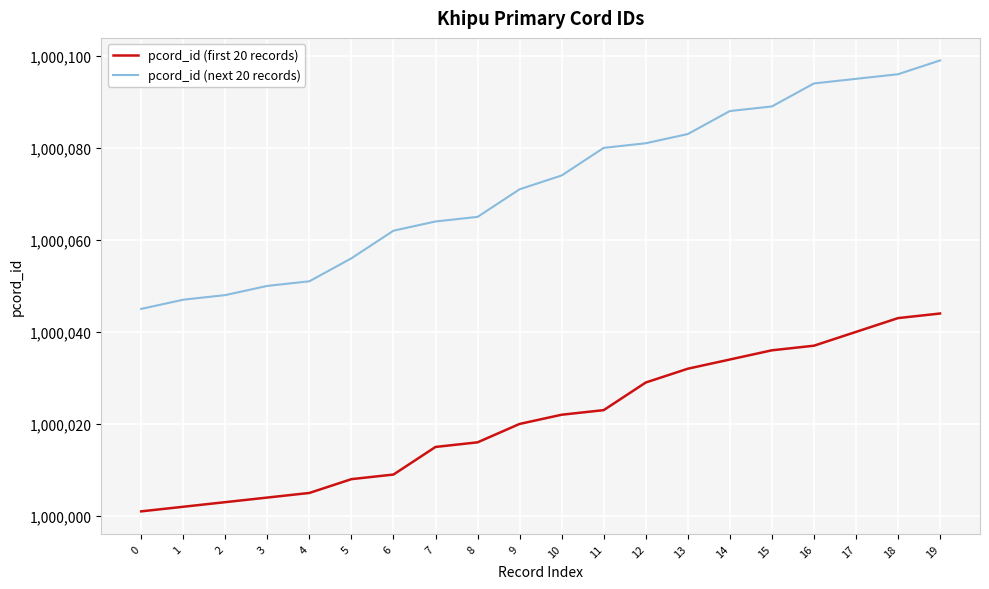

True or false: pcord_id (next 20 records) and pcord_id (first 20 records) cross at least once.

False